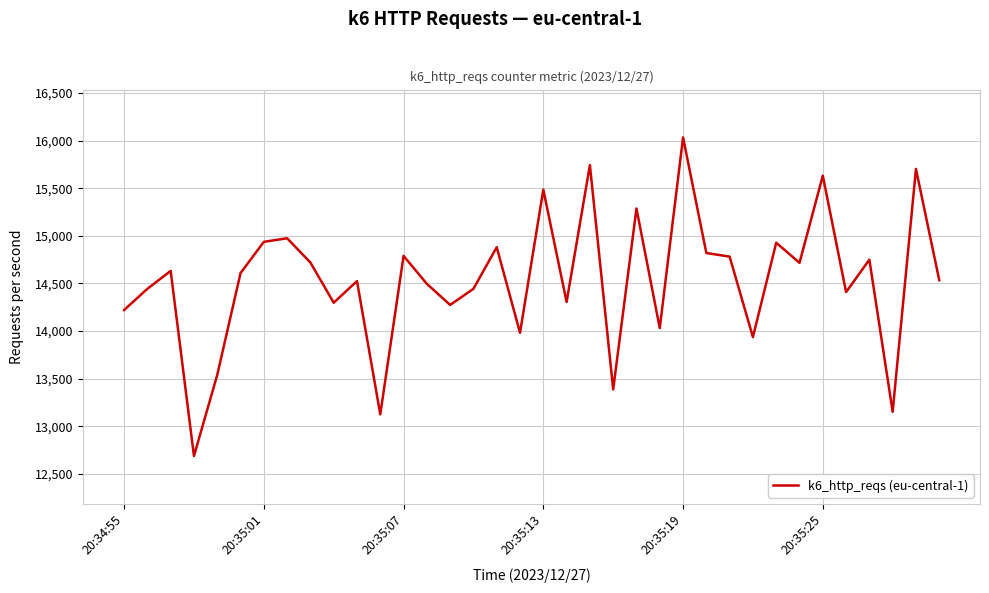

What is the maximum value shown in the chart?

16033